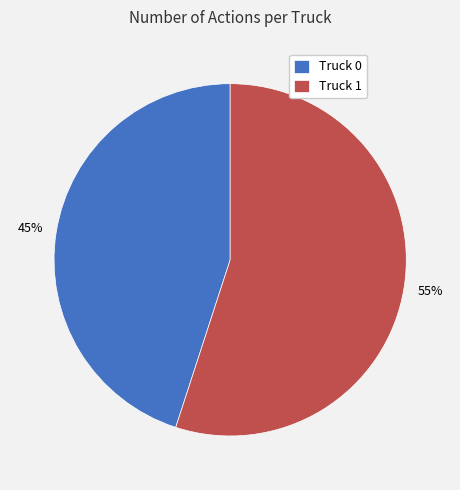

Which has a higher value, Truck 0 or Truck 1?

Truck 1